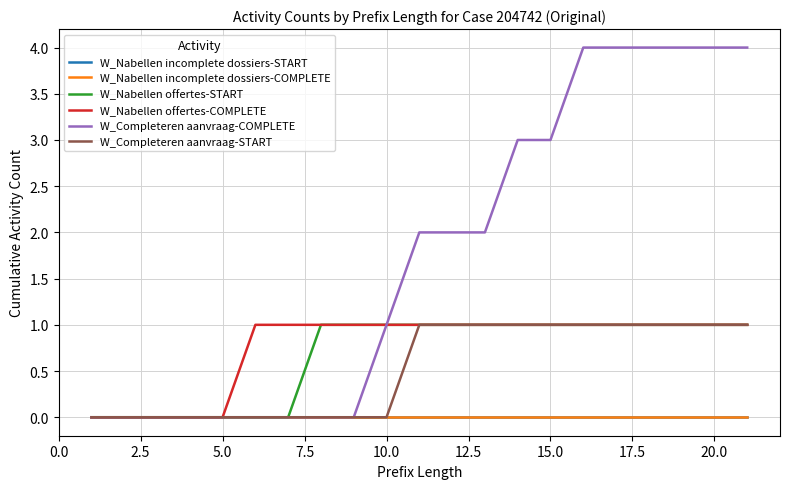

Does the chart have visible grid lines?

Yes